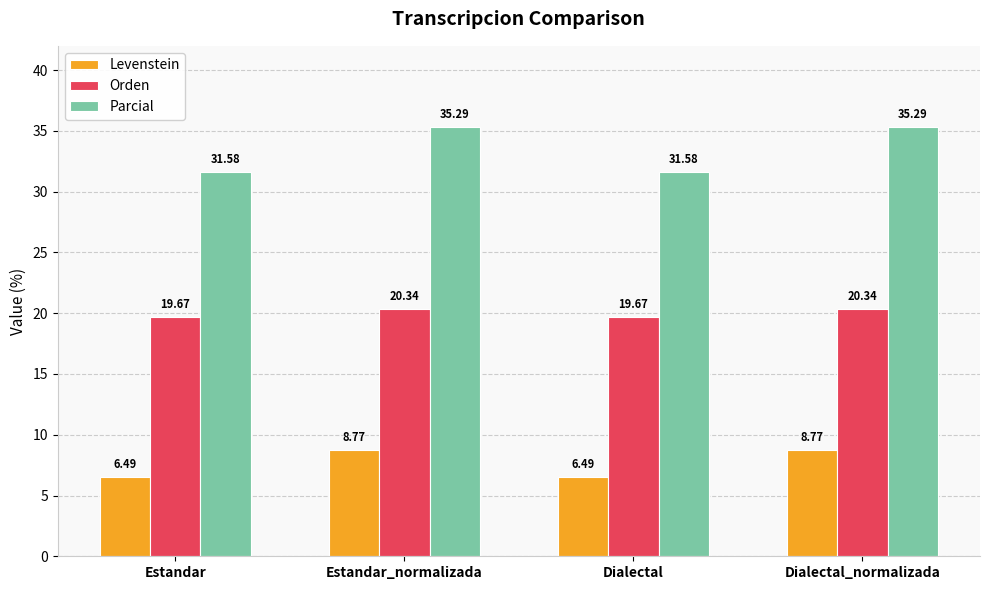

What is the label of the 1st bar from the right?

Dialectal_normalizada